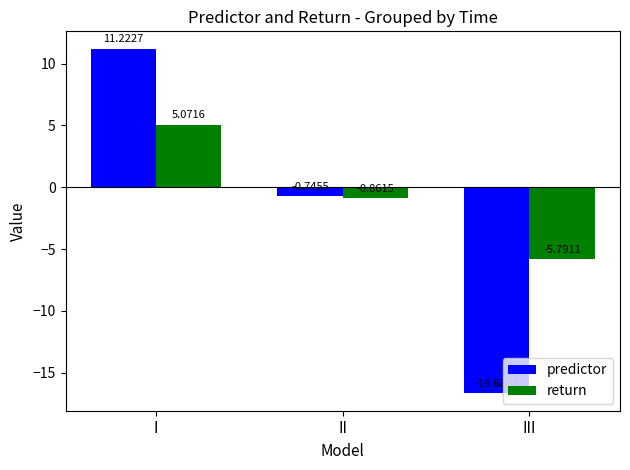

What is the average value of the predictor series?

-2.1